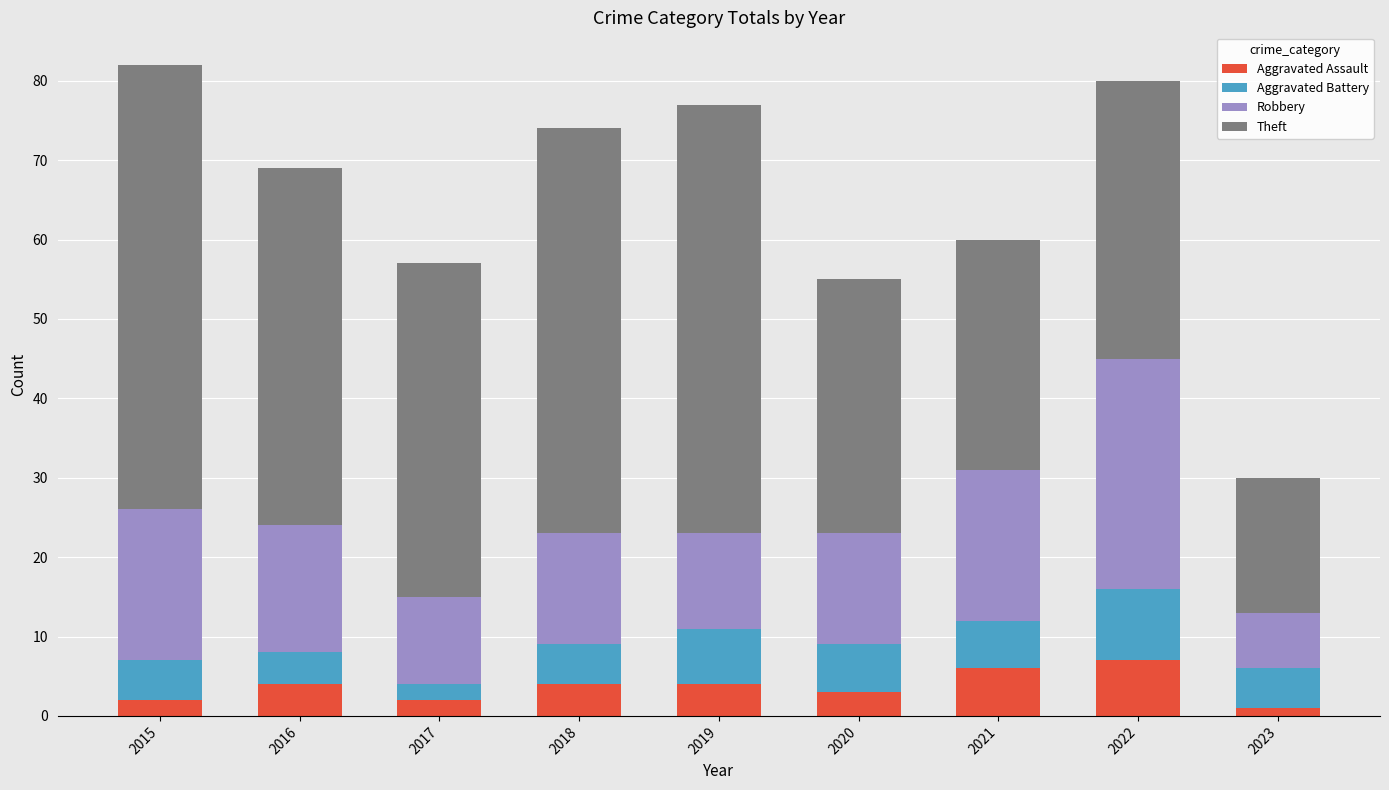

Are the bars grouped side by side (vs. stacked)?

No